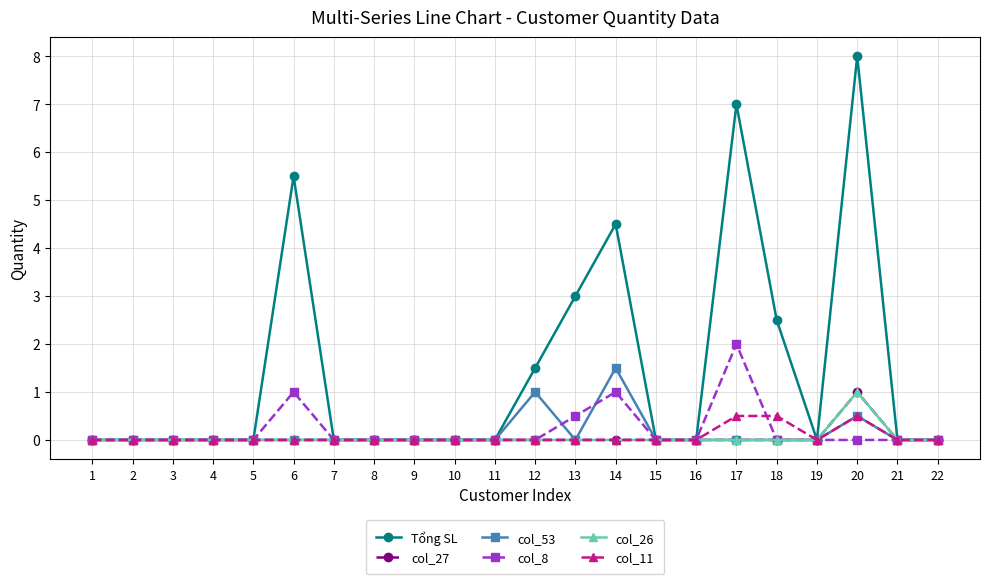

Is this an area chart (filled region under the line)?

No